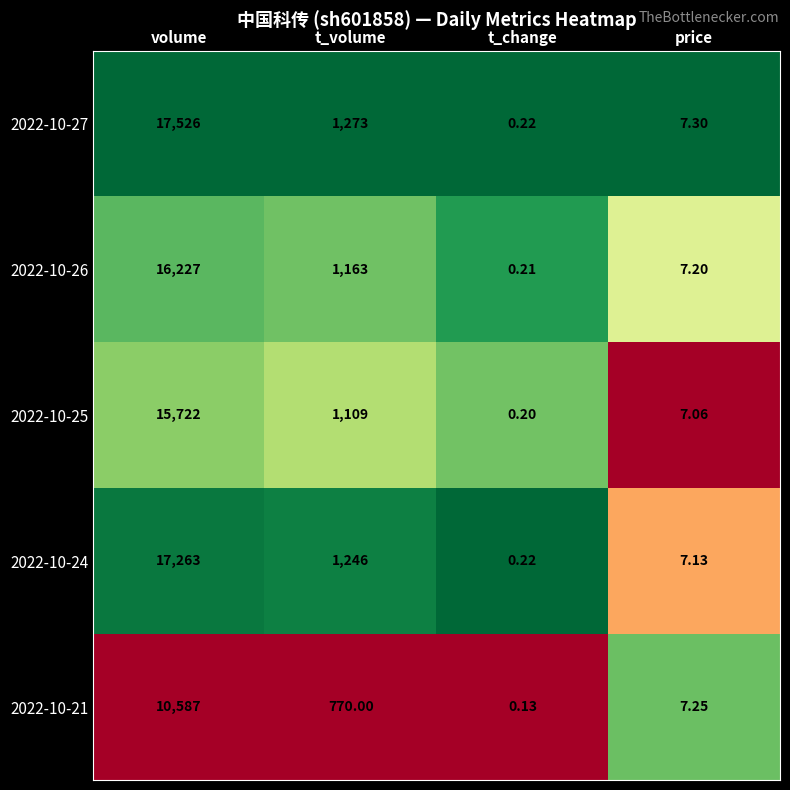

List the labels in order of 2022-10-26 value, largest first.

volume, t_volume, price, t_change